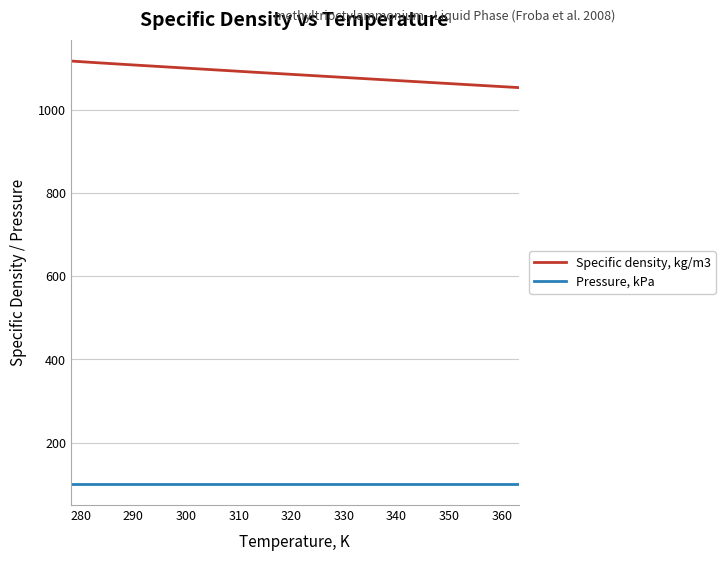

True or false: Specific density, kg/m3 and Pressure, kPa cross at least once.

False